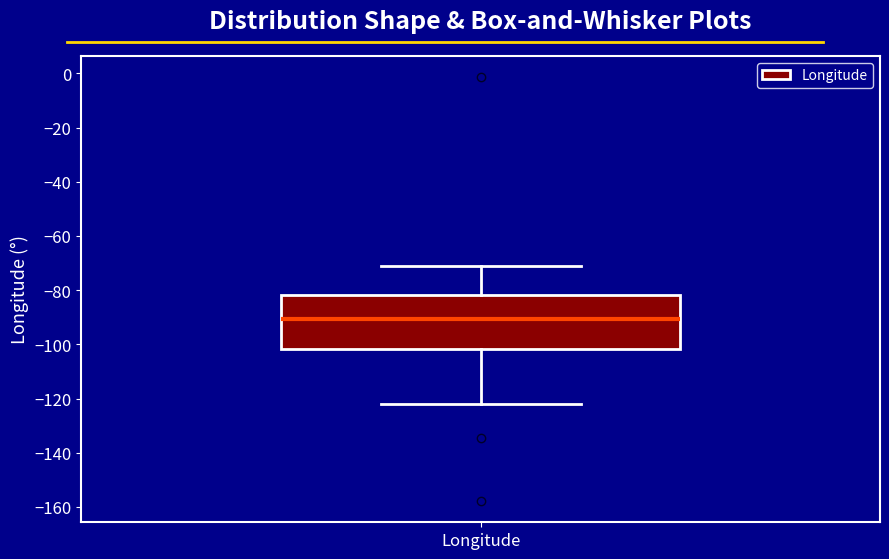

Transcribe this box plot: give where the median line is, the range the box spans, and where the two whiskers end, as read against the y-axis. The values are not printed on the chart, so give them approximately, as read against the axis.

median -90, box -102 to -82, whiskers -122 to -72